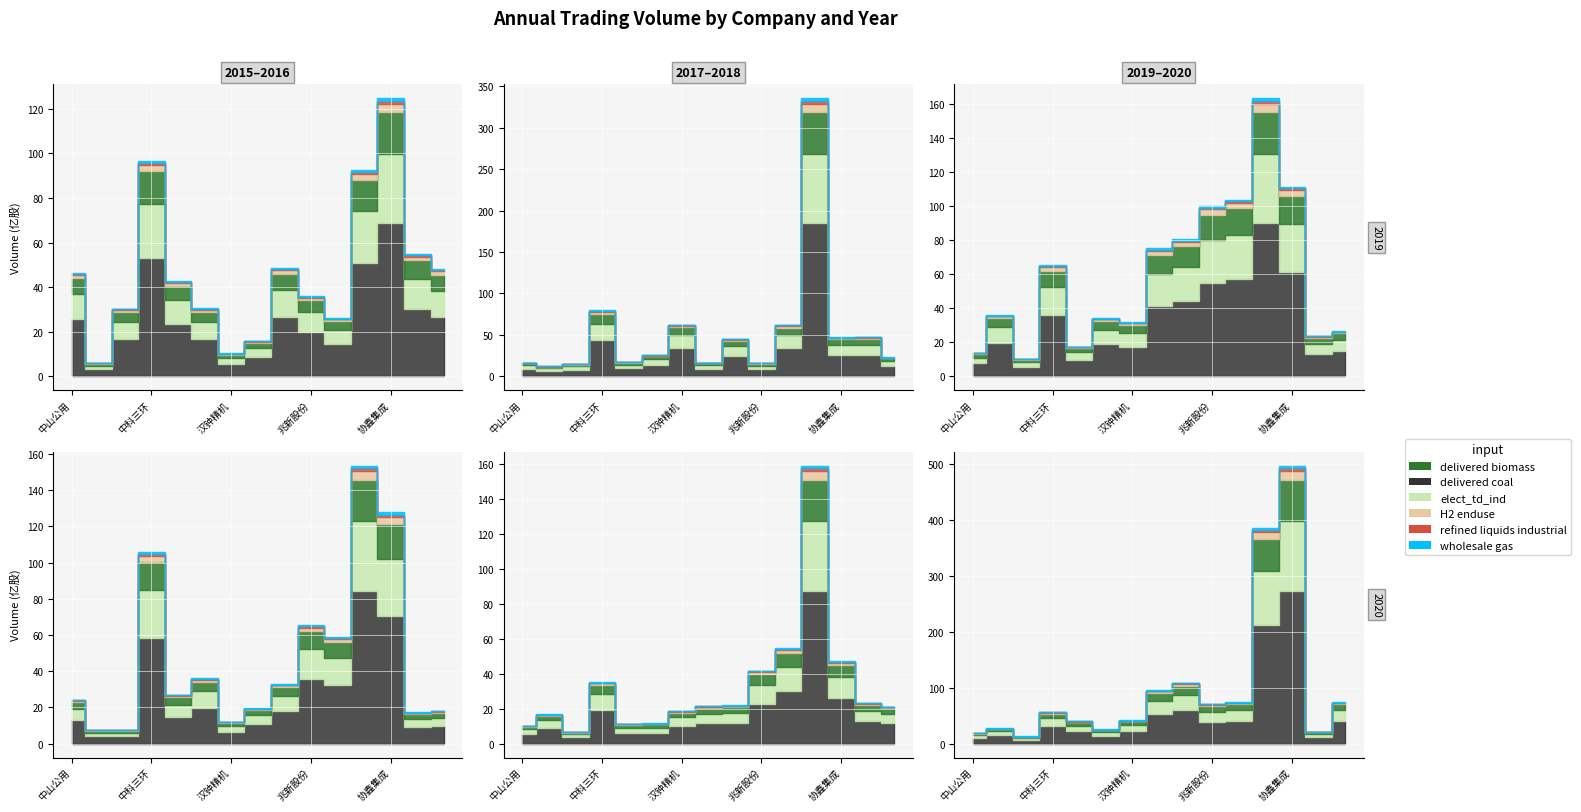

How many categories are shown in the chart?

15